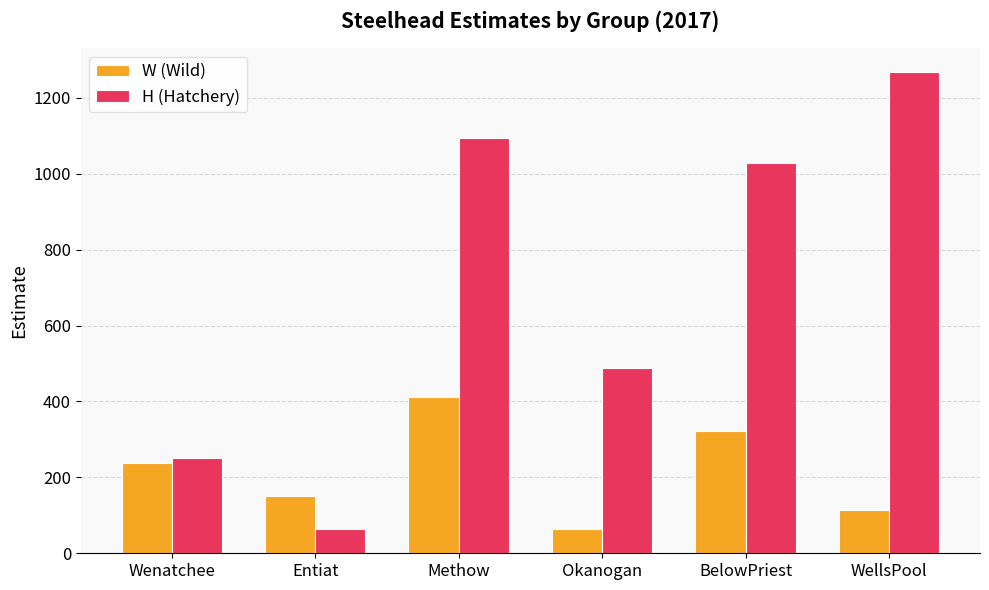

How many groups of bars are there?

6